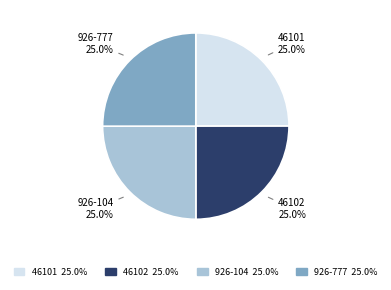

Count the number of slices in the pie.

4